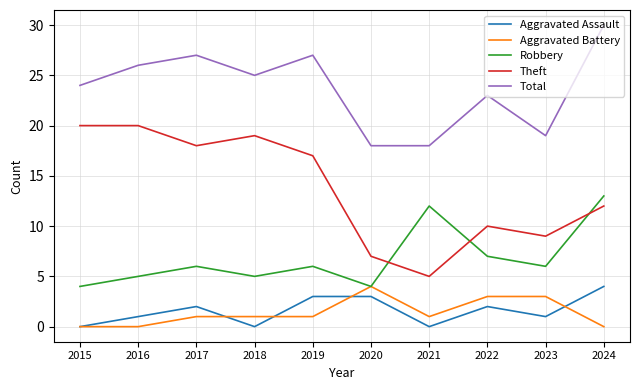

True or false: Aggravated Battery and Aggravated Assault intersect in this chart.

True